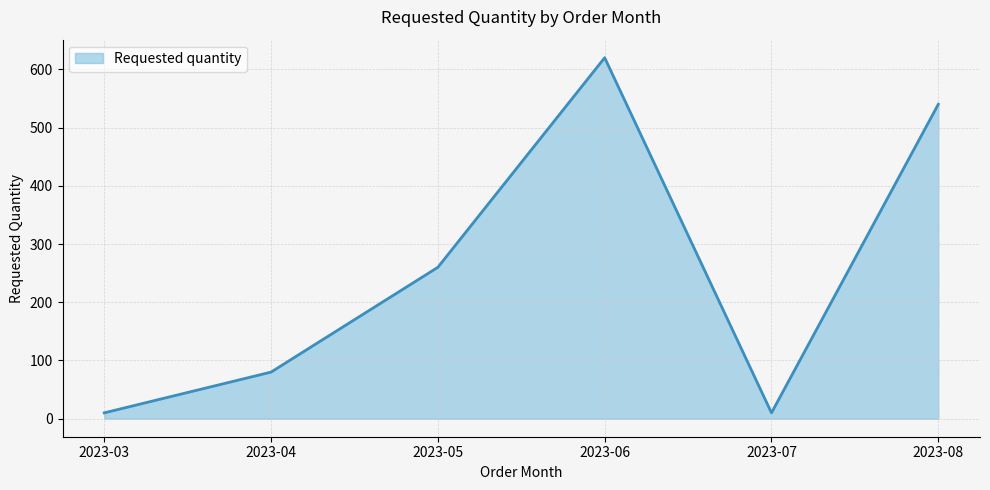

What is the maximum value shown in the chart?

620